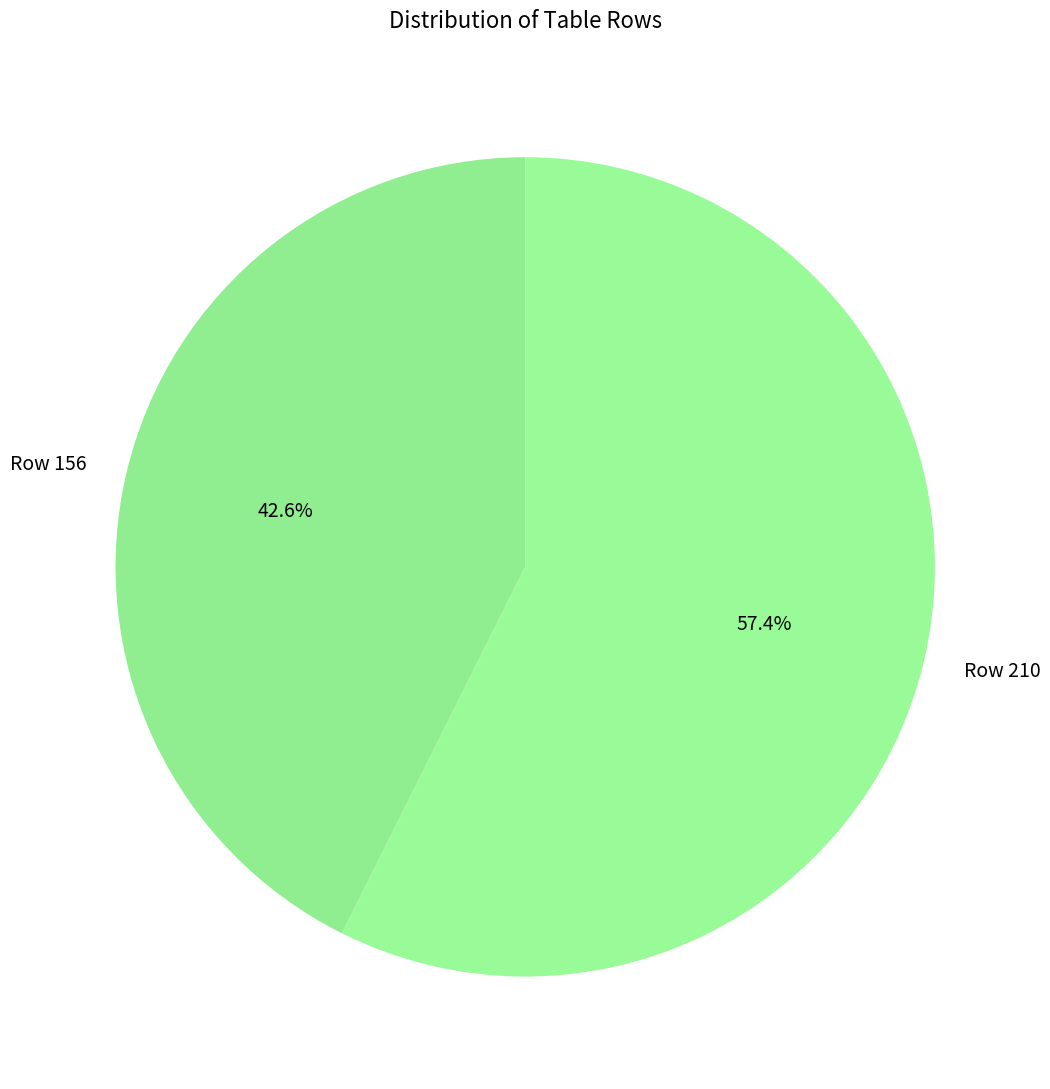

Which category has the biggest portion of the pie?

Row 210